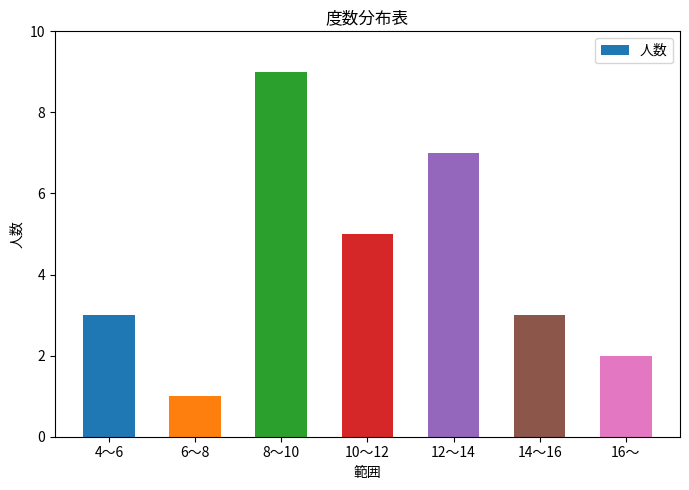

Are the bars horizontal?

No